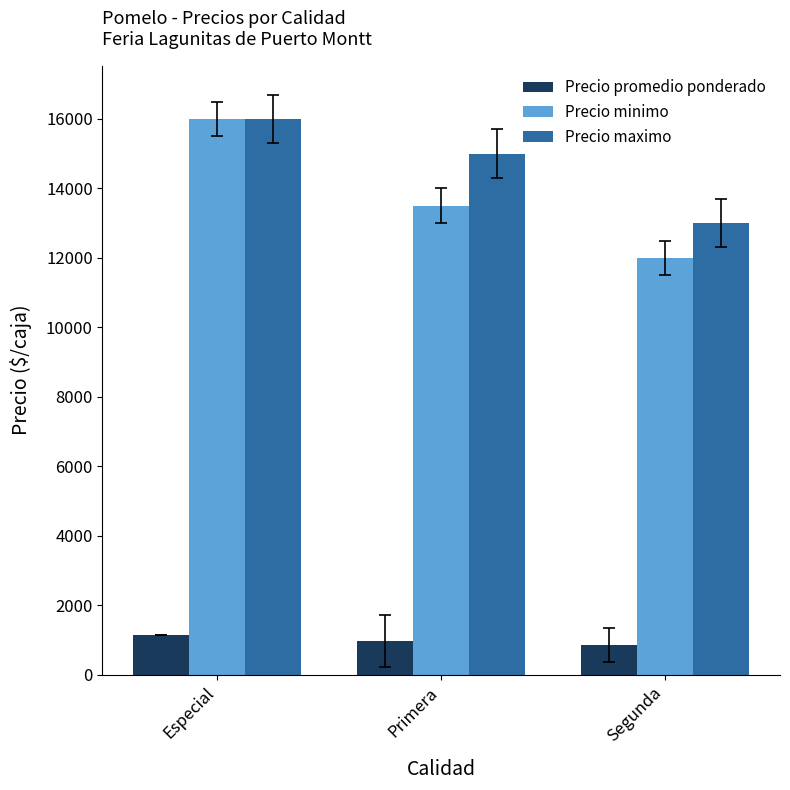

What is the spread (max minus min) of values at Segunda?

12143